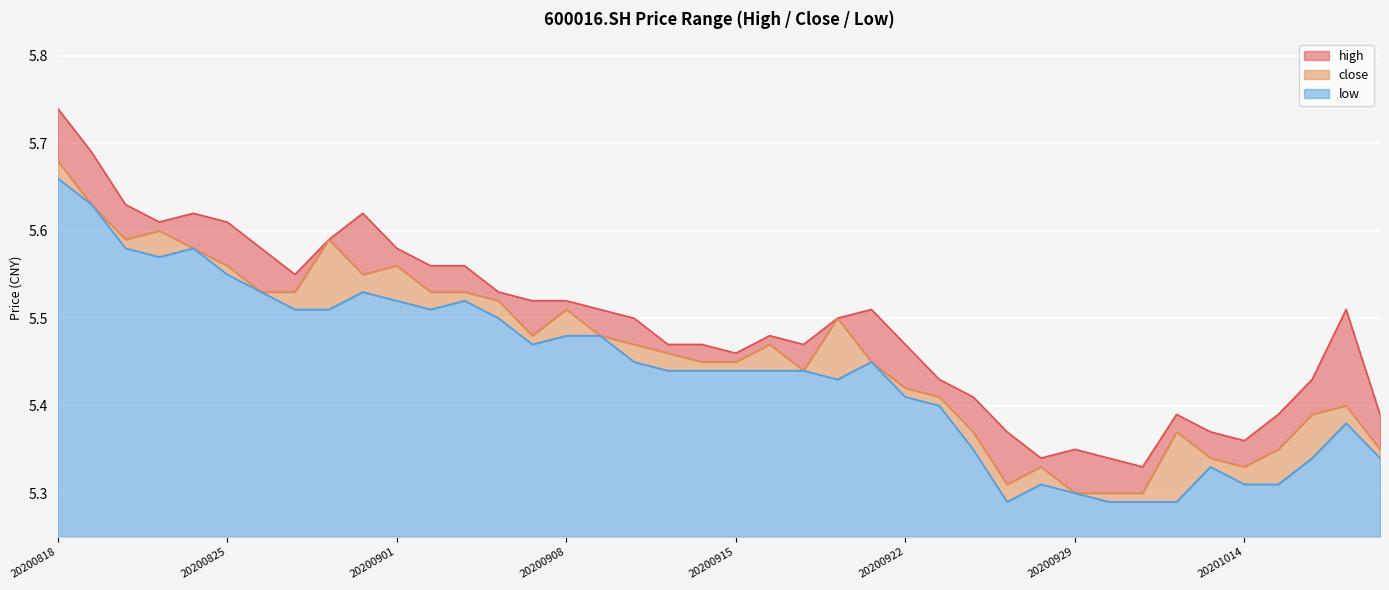

Does the chart display data point markers on the line(s)?

No